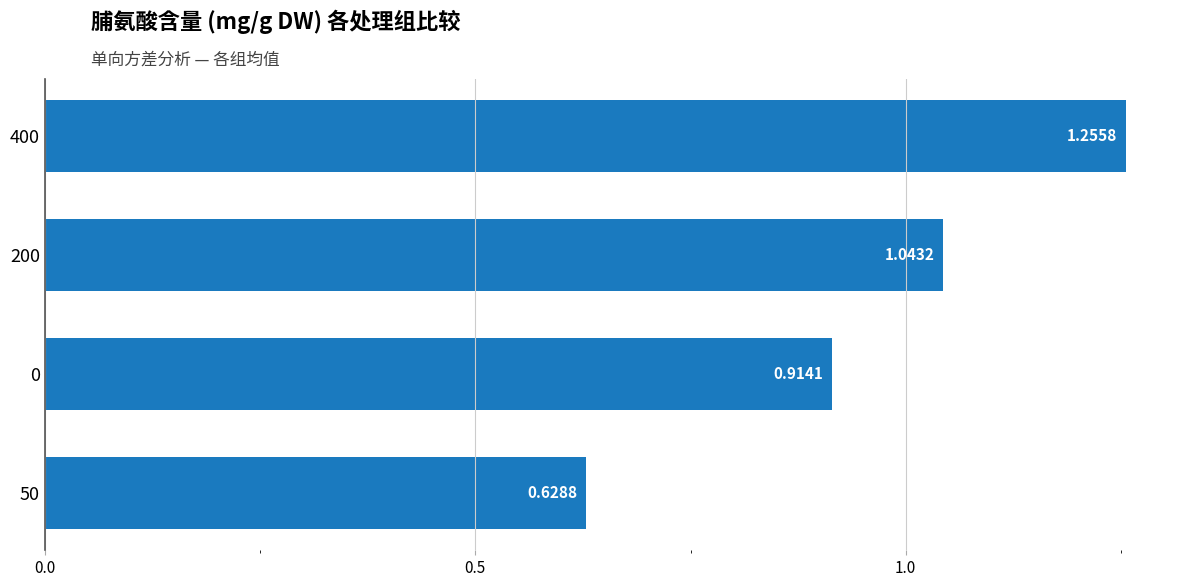

How many distinct data groups are displayed?

1